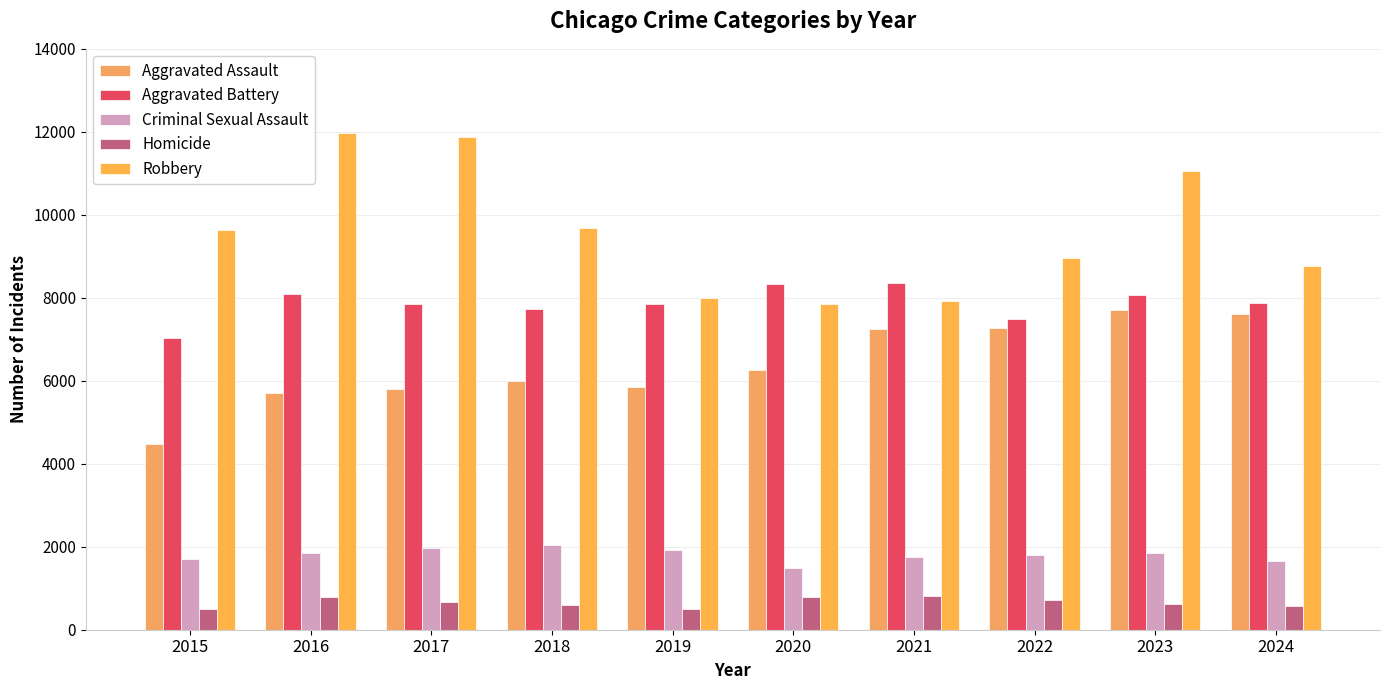

At which category is the sum across all series the highest?

2023